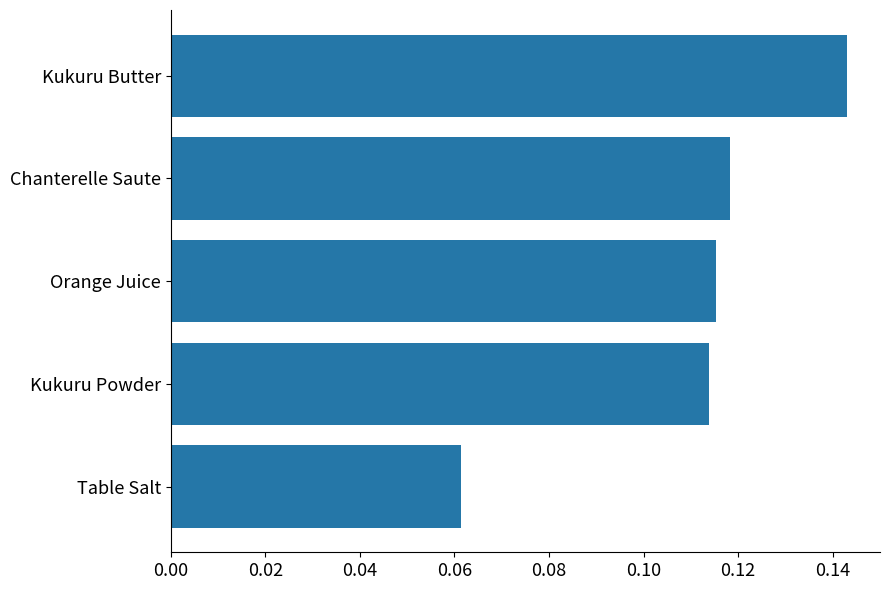

What is the sum of all values?

0.6